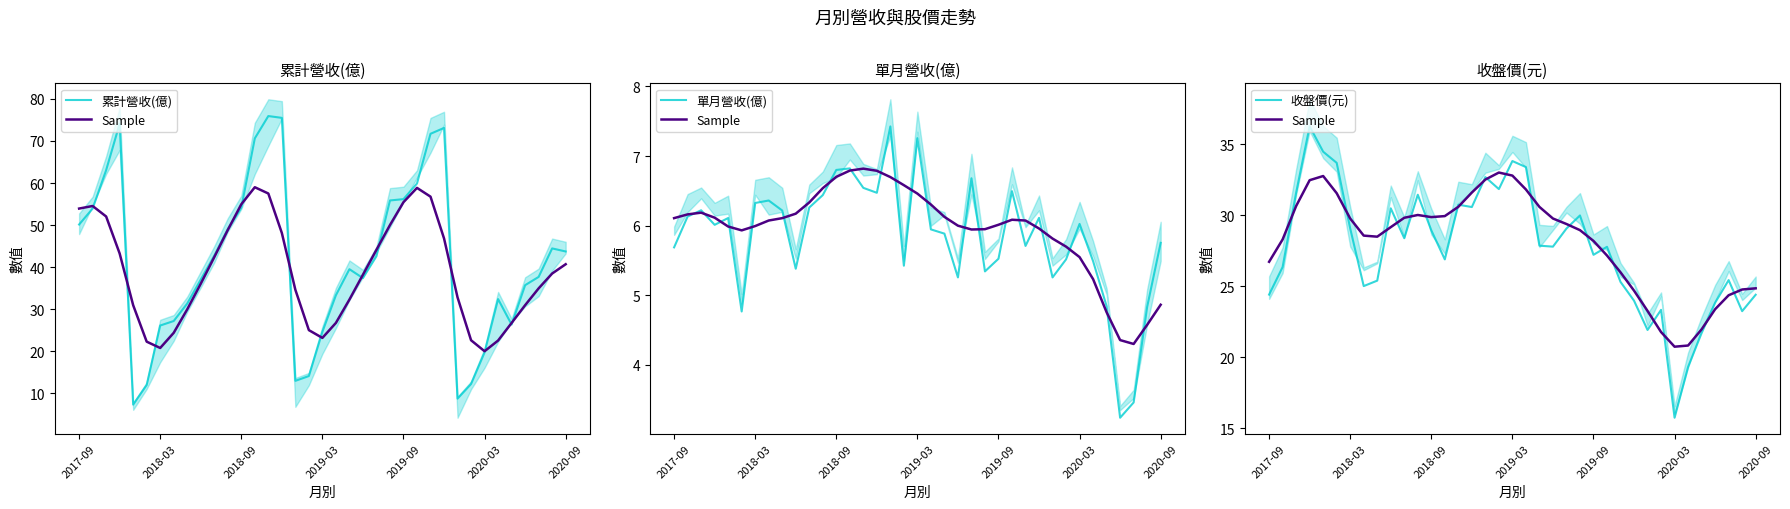

Is the value of 收盤價(元) at 35 greater than the value of Sample at 13?

No